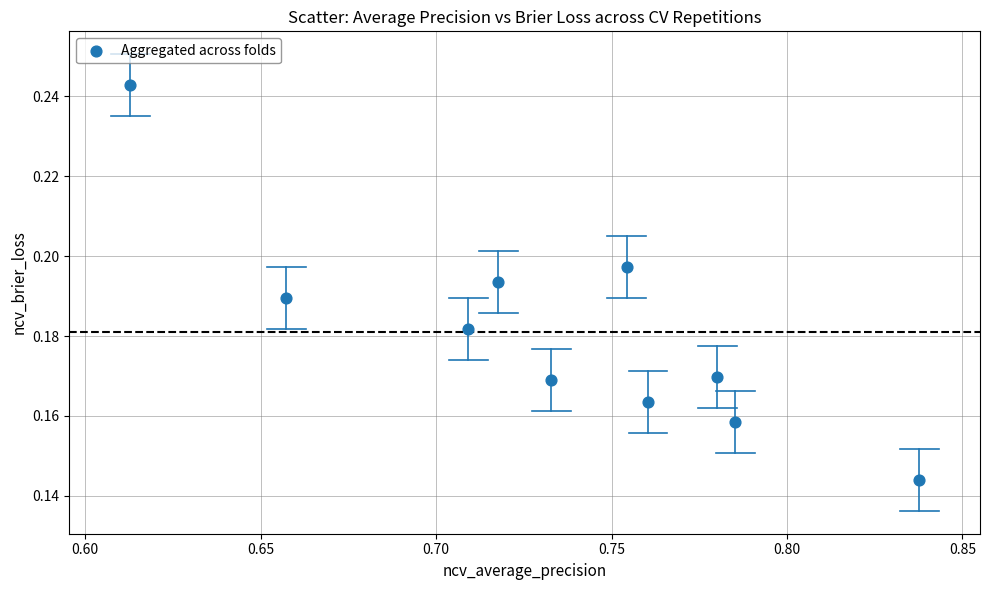

What is the average X value?

0.7